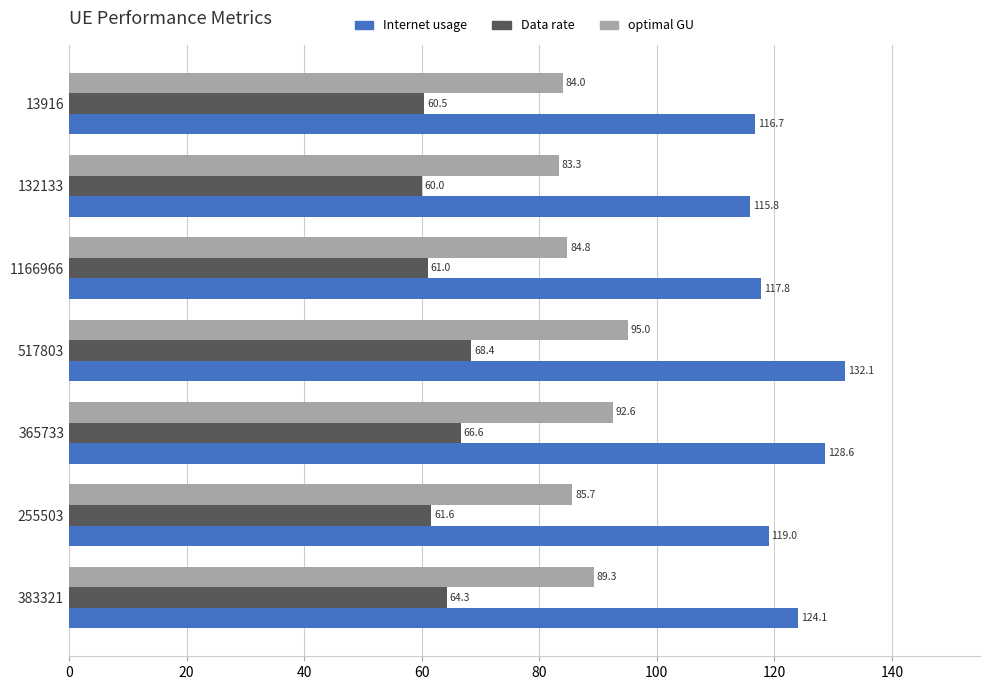

What is the average value of the optimal GU series?

87.8